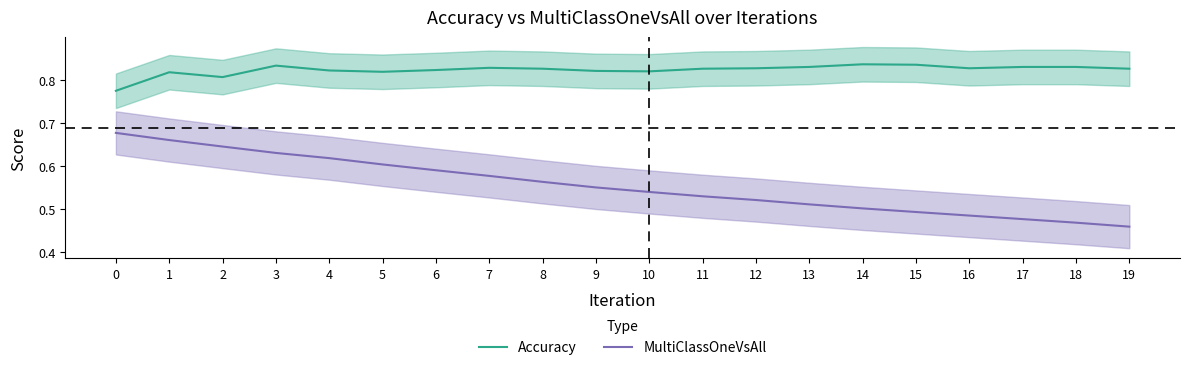

Which series has the largest total across all categories?

Accuracy